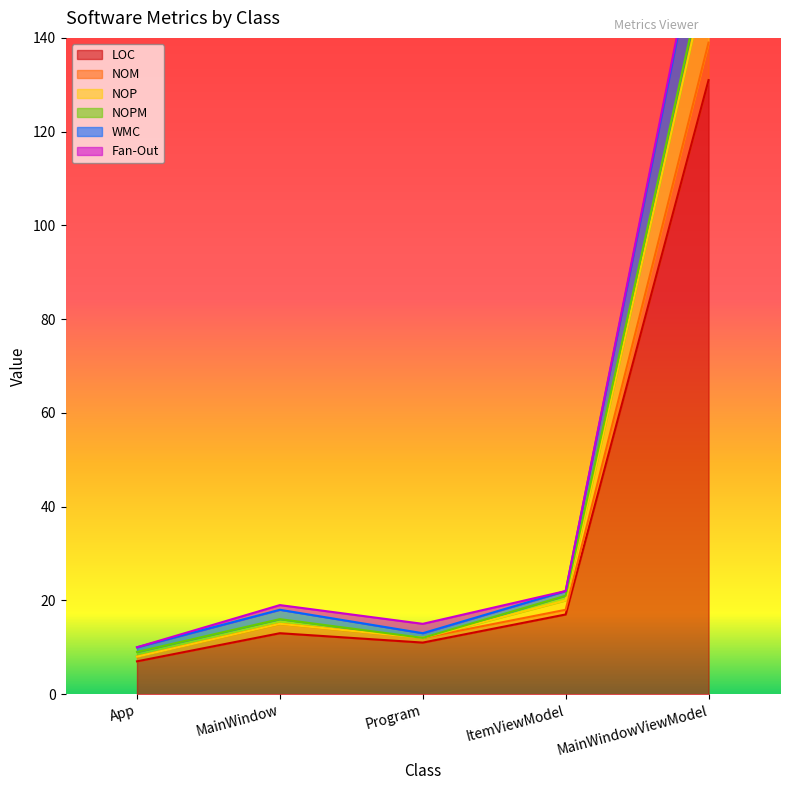

What is the maximum value for LOC?

131